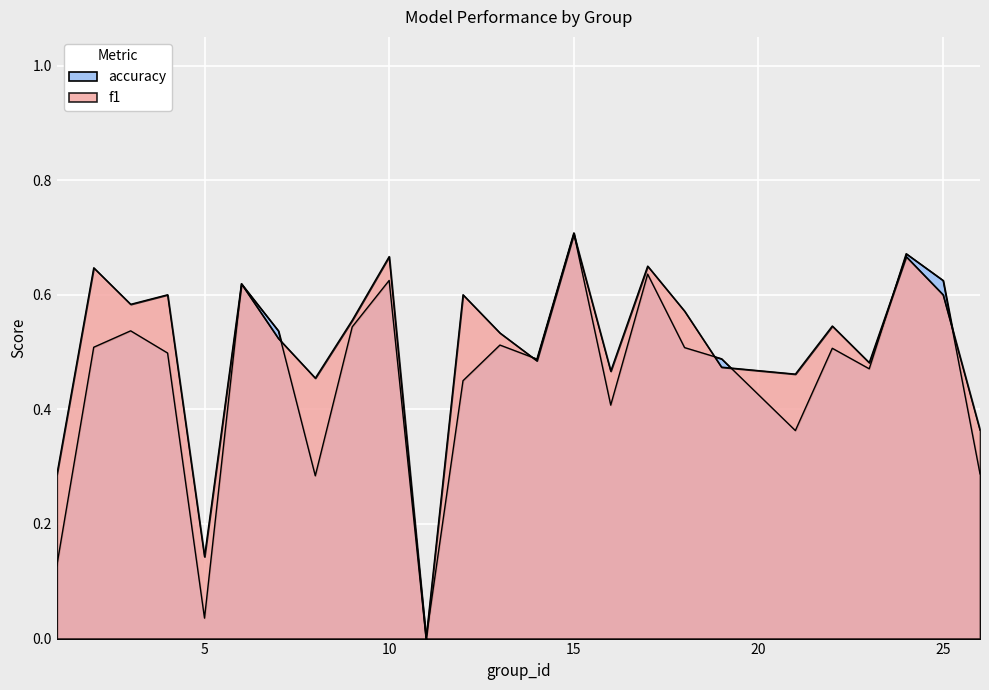

What is the greatest value displayed?

0.7